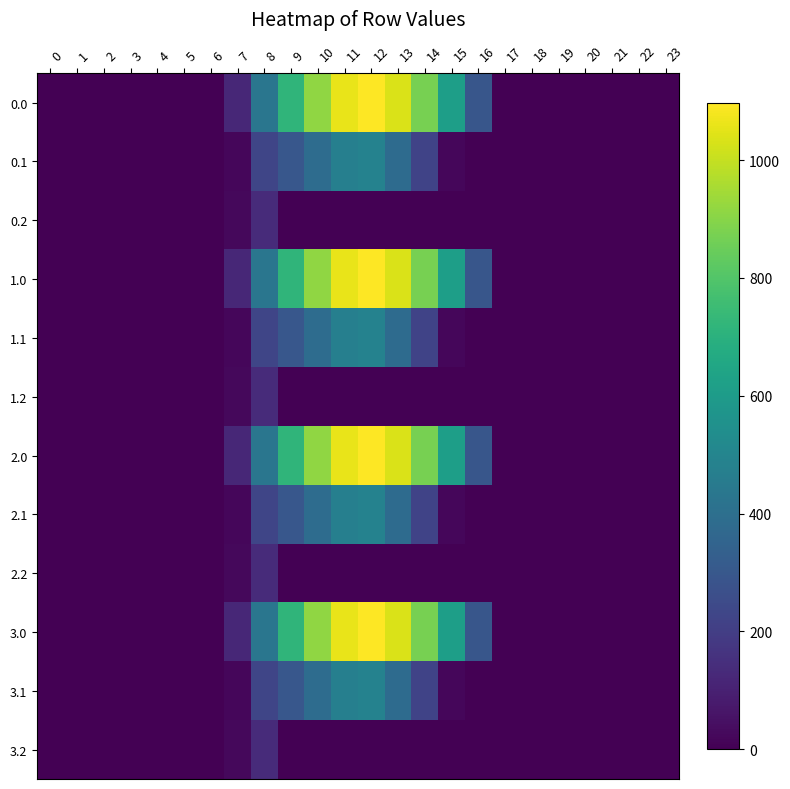

Reading left to right, transcribe all the data shown in this chart.

0.0: 0=0.0	1=0.0	2=0.0	3=0.0	4=0.0	5=0.0	6=0.0	7=120.6	8=430.3	9=716.9	10=916.2	11=1060.3	12=1096.7	13=1032.9	14=870.6	15=615.9	16=294.5	17=0.0	18=0.0	19=0.0	20=0.0	21=0.0	22=0.0	23=0.0
0.1: 0=0.0	1=0.0	2=0.0	3=0.0	4=0.0	5=0.0	6=0.0	7=17.7	8=227.5	9=295.9	10=388.1	11=471.7	12=485.4	13=382.7	14=219.2	15=17.3	16=0.0	17=0.0	18=0.0	19=0.0	20=0.0	21=0.0	22=0.0	23=0.0
0.2: 0=0.0	1=0.0	2=0.0	3=0.0	4=0.0	5=0.0	6=0.0	7=22.3	8=134.2	9=0.0	10=0.0	11=0.0	12=0.0	13=0.0	14=0.0	15=0.0	16=0.0	17=0.0	18=0.0	19=0.0	20=0.0	21=0.0	22=0.0	23=0.0
1.0: 0=0.0	1=0.0	2=0.0	3=0.0	4=0.0	5=0.0	6=0.0	7=120.6	8=430.3	9=716.9	10=916.2	11=1060.3	12=1096.7	13=1032.9	14=870.6	15=615.9	16=294.5	17=0.0	18=0.0	19=0.0	20=0.0	21=0.0	22=0.0	23=0.0
1.1: 0=0.0	1=0.0	2=0.0	3=0.0	4=0.0	5=0.0	6=0.0	7=17.7	8=227.5	9=295.9	10=388.1	11=471.7	12=485.4	13=382.7	14=219.2	15=17.3	16=0.0	17=0.0	18=0.0	19=0.0	20=0.0	21=0.0	22=0.0	23=0.0
1.2: 0=0.0	1=0.0	2=0.0	3=0.0	4=0.0	5=0.0	6=0.0	7=22.3	8=134.2	9=0.0	10=0.0	11=0.0	12=0.0	13=0.0	14=0.0	15=0.0	16=0.0	17=0.0	18=0.0	19=0.0	20=0.0	21=0.0	22=0.0	23=0.0
2.0: 0=0.0	1=0.0	2=0.0	3=0.0	4=0.0	5=0.0	6=0.0	7=120.6	8=430.3	9=716.9	10=916.2	11=1060.3	12=1096.7	13=1032.9	14=870.6	15=615.9	16=294.5	17=0.0	18=0.0	19=0.0	20=0.0	21=0.0	22=0.0	23=0.0
2.1: 0=0.0	1=0.0	2=0.0	3=0.0	4=0.0	5=0.0	6=0.0	7=17.7	8=227.5	9=295.9	10=388.1	11=471.7	12=485.4	13=382.7	14=219.2	15=17.3	16=0.0	17=0.0	18=0.0	19=0.0	20=0.0	21=0.0	22=0.0	23=0.0
2.2: 0=0.0	1=0.0	2=0.0	3=0.0	4=0.0	5=0.0	6=0.0	7=22.3	8=134.2	9=0.0	10=0.0	11=0.0	12=0.0	13=0.0	14=0.0	15=0.0	16=0.0	17=0.0	18=0.0	19=0.0	20=0.0	21=0.0	22=0.0	23=0.0
3.0: 0=0.0	1=0.0	2=0.0	3=0.0	4=0.0	5=0.0	6=0.0	7=120.6	8=430.3	9=716.9	10=916.2	11=1060.3	12=1096.7	13=1032.9	14=870.6	15=615.9	16=294.5	17=0.0	18=0.0	19=0.0	20=0.0	21=0.0	22=0.0	23=0.0
3.1: 0=0.0	1=0.0	2=0.0	3=0.0	4=0.0	5=0.0	6=0.0	7=17.7	8=227.5	9=295.9	10=388.1	11=471.7	12=485.4	13=382.7	14=219.2	15=17.3	16=0.0	17=0.0	18=0.0	19=0.0	20=0.0	21=0.0	22=0.0	23=0.0
3.2: 0=0.0	1=0.0	2=0.0	3=0.0	4=0.0	5=0.0	6=0.0	7=22.3	8=134.2	9=0.0	10=0.0	11=0.0	12=0.0	13=0.0	14=0.0	15=0.0	16=0.0	17=0.0	18=0.0	19=0.0	20=0.0	21=0.0	22=0.0	23=0.0